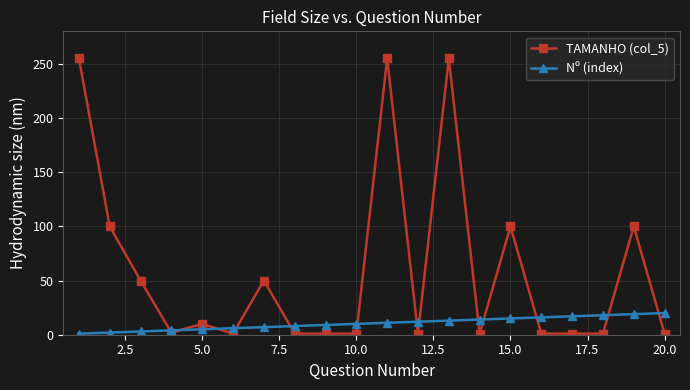

At how many categories does at least one series exceed 82?

6